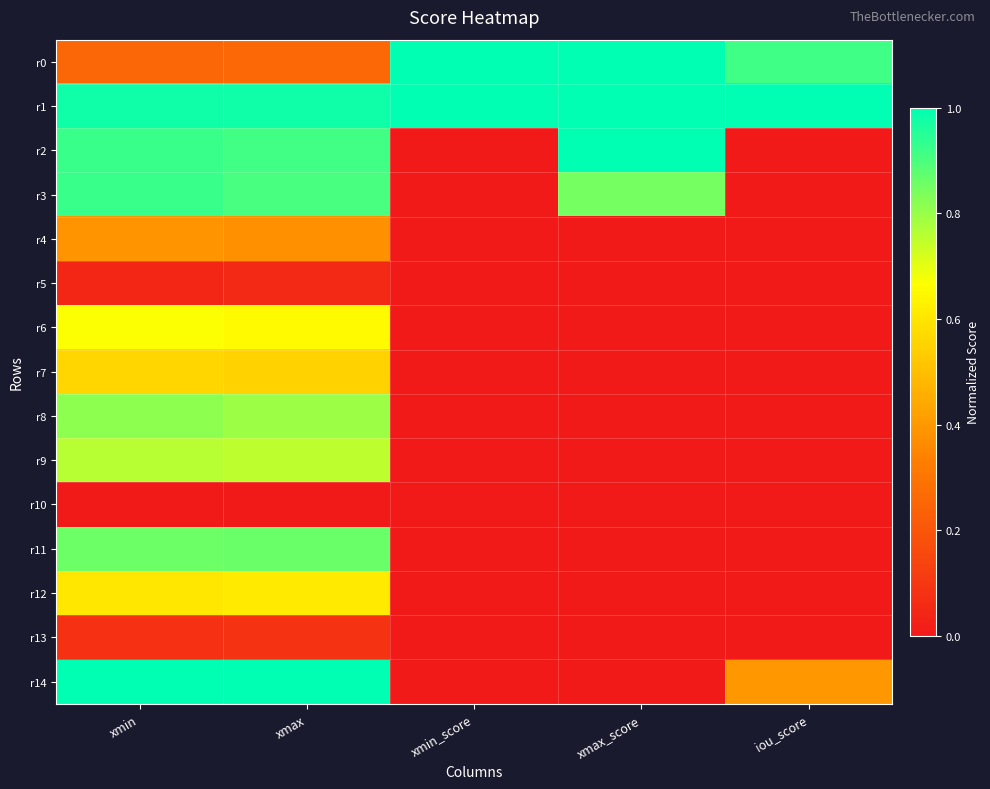

At which category does the chart reach its peak across all series?

xmin_score